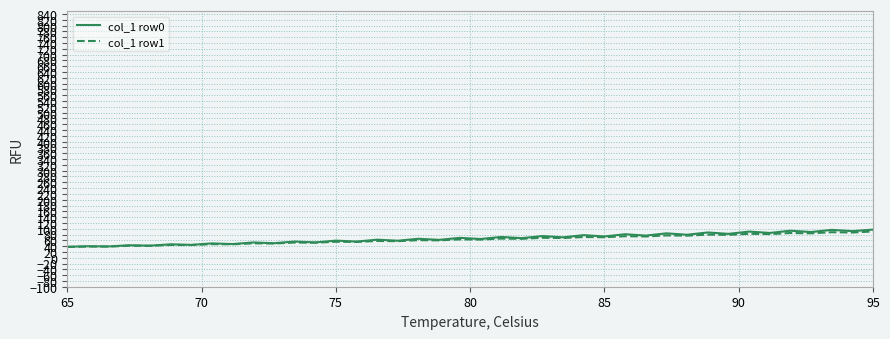

What is the maximum value for col_1 row1?

90.6